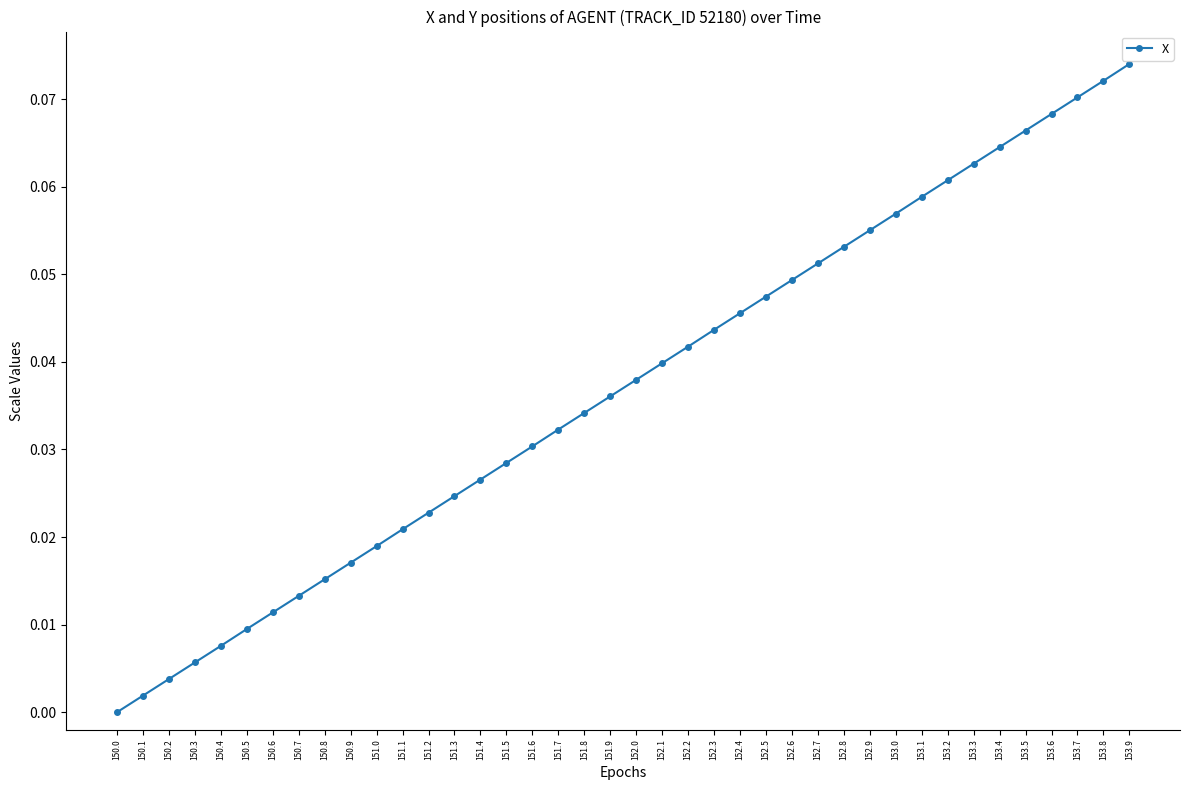

Rank the categories by value from highest to lowest.

153.9, 153.8, 153.7, 153.6, 153.5, 153.4, 153.3, 153.2, 153.1, 153.0, 152.9, 152.8, 152.7, 152.6, 152.5, 152.4, 152.3, 152.2, 152.1, 152.0, 151.9, 151.8, 151.7, 151.6, 151.5, 151.4, 151.3, 151.2, 151.1, 151.0, 150.9, 150.8, 150.7, 150.6, 150.5, 150.4, 150.3, 150.2, 150.1, 150.0